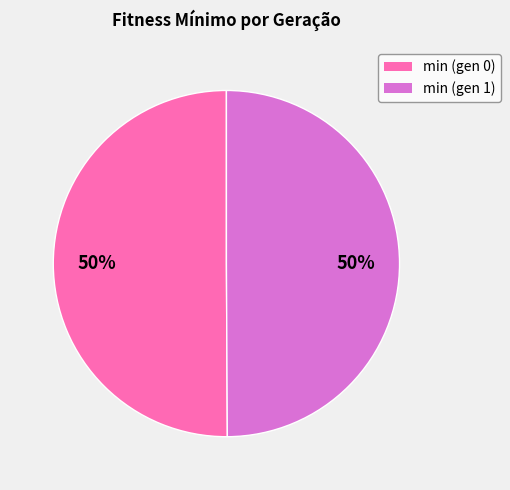

Approximately how many times larger is the value at min (gen 0) compared to min (gen 1)?

1.0